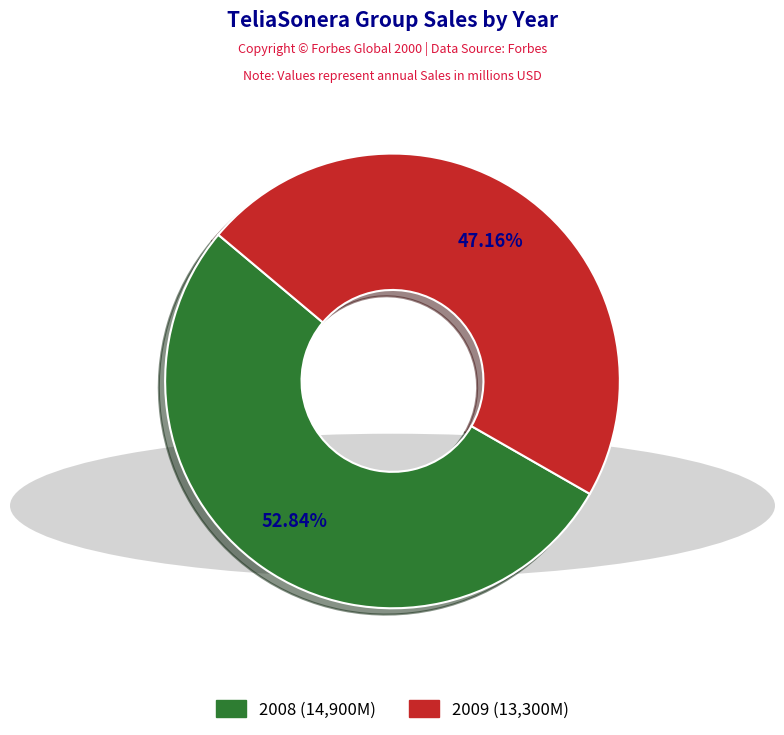

Does 2009 represent more than half of the total?

No